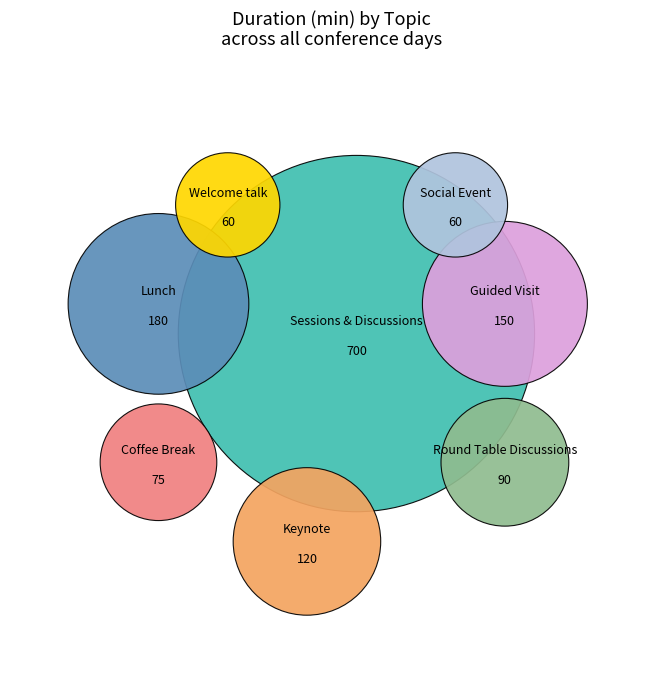

What is the largest slice in the pie chart?

Sessions & Discussions